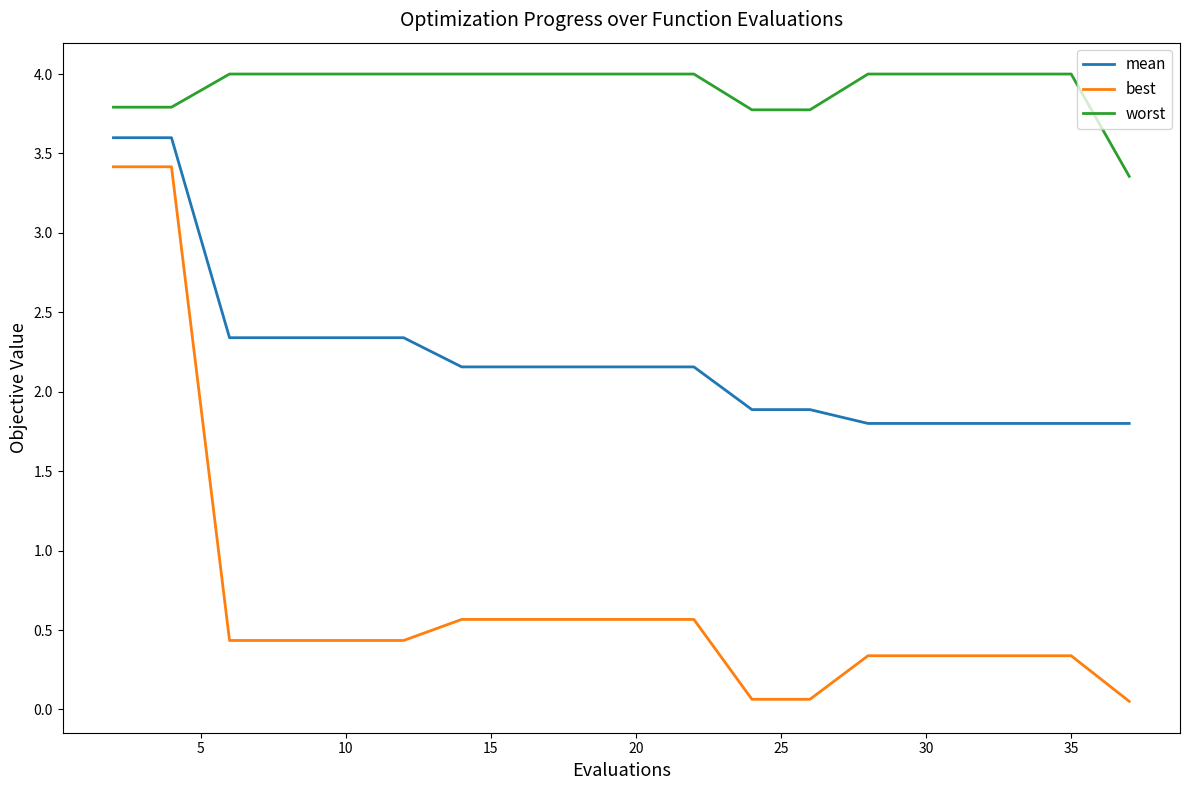

True or false: best and worst intersect in this chart.

False